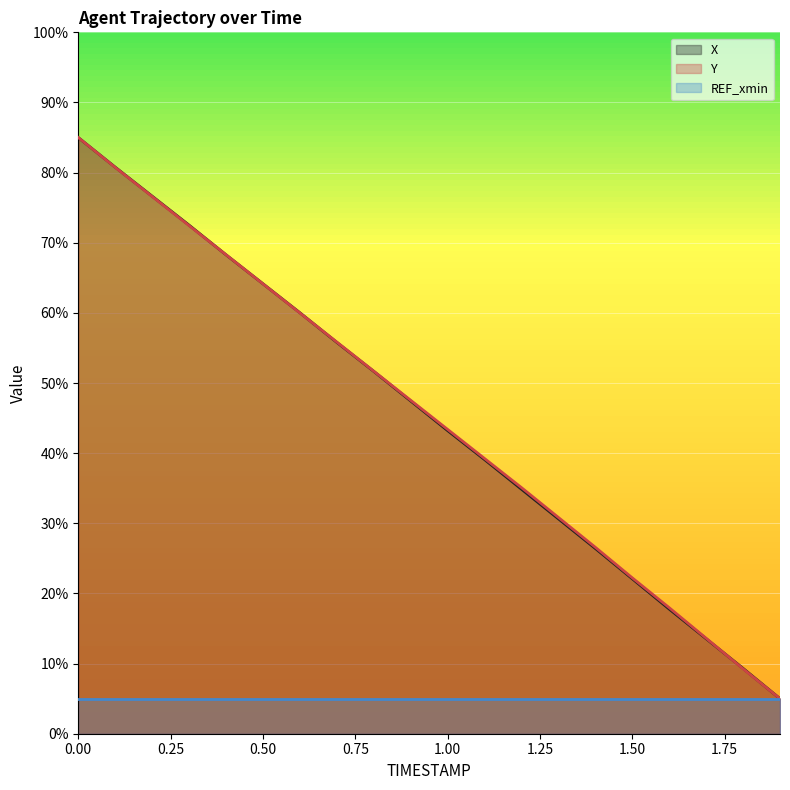

How many lines are shown in the chart?

3